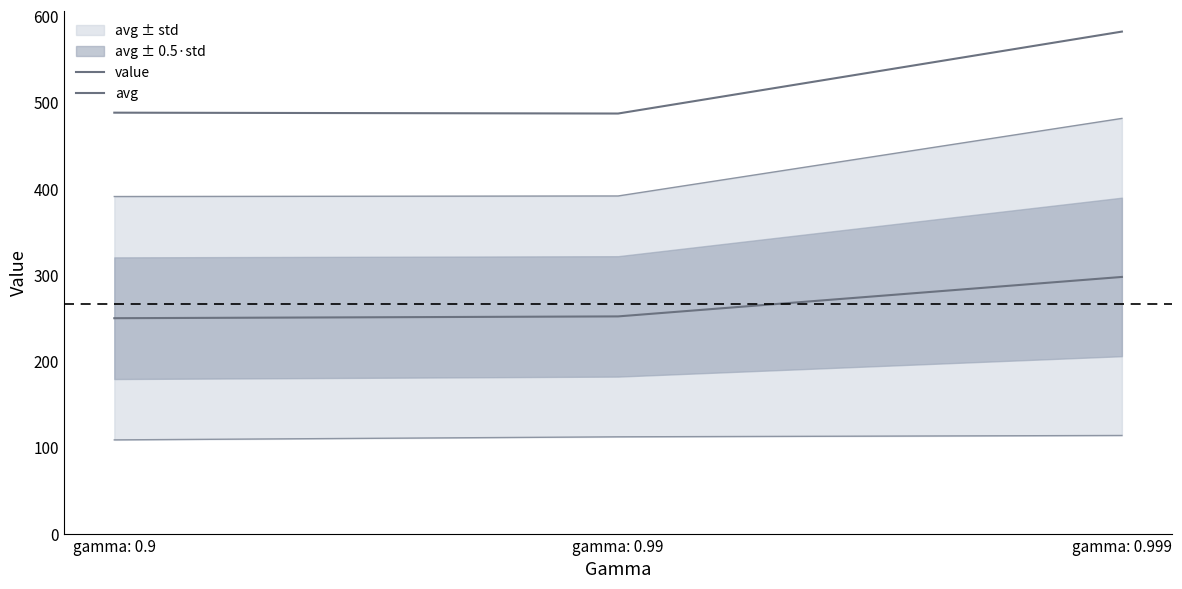

Which series has the largest total across all categories?

value